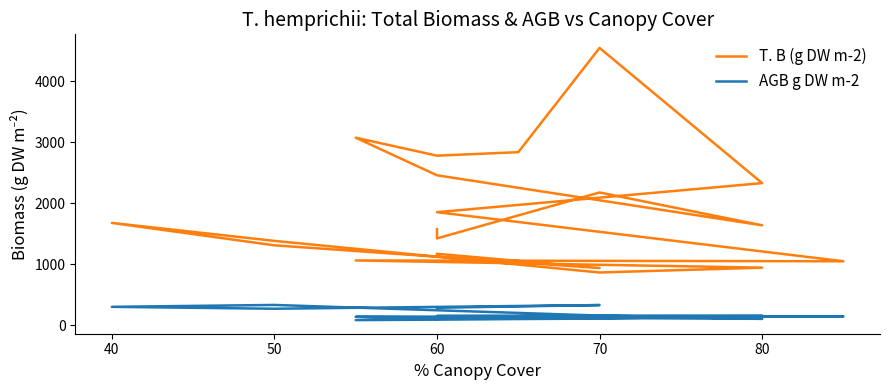

True or false: T. B (g DW m-2) and AGB g DW m-2 intersect in this chart.

False